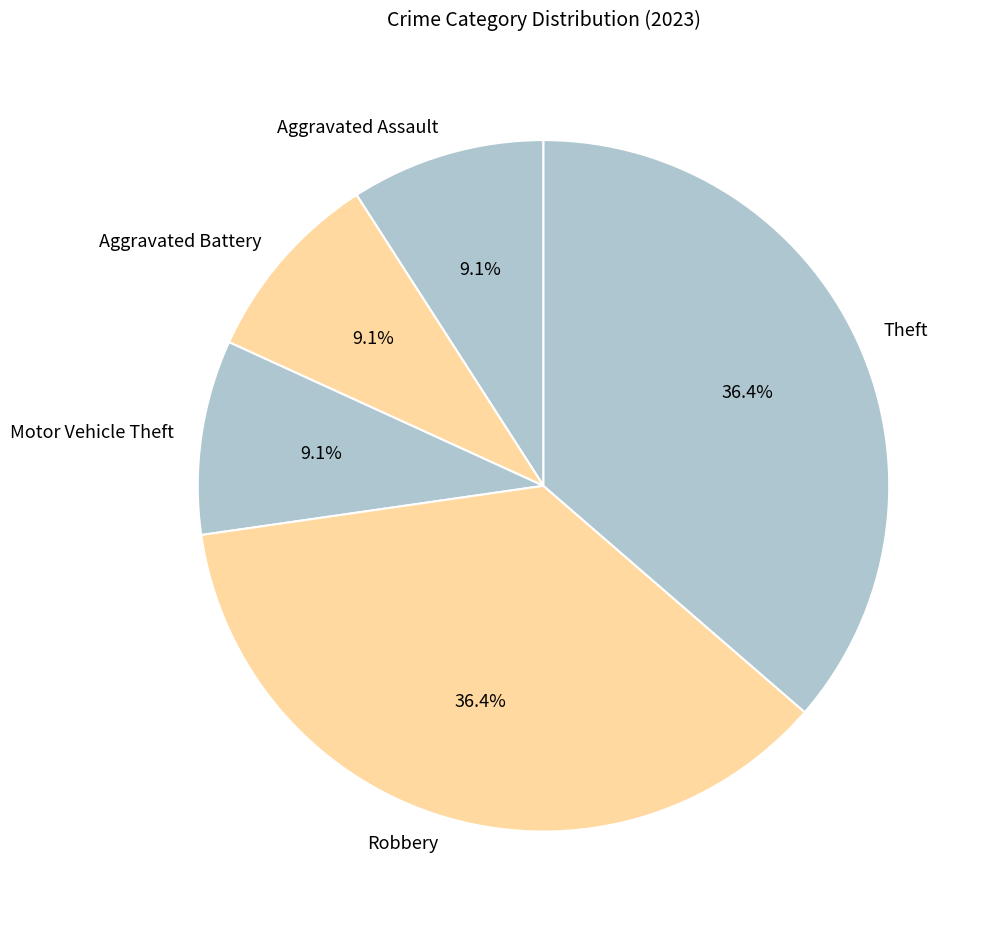

True or false: Motor Vehicle Theft accounts for 15% of the total.

False